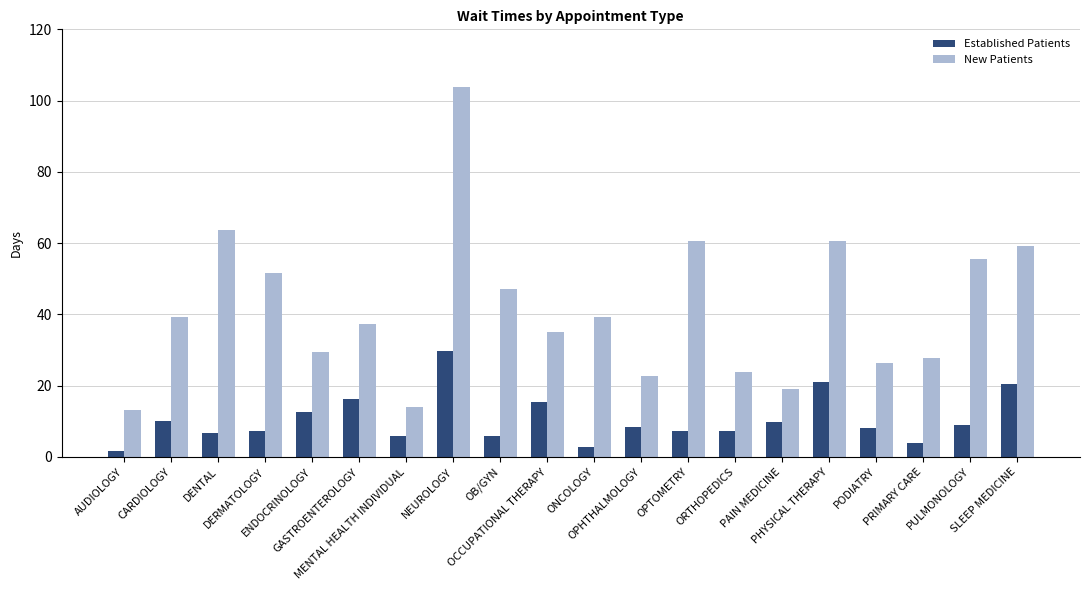

What is the average value of the Established Patients series?

10.5